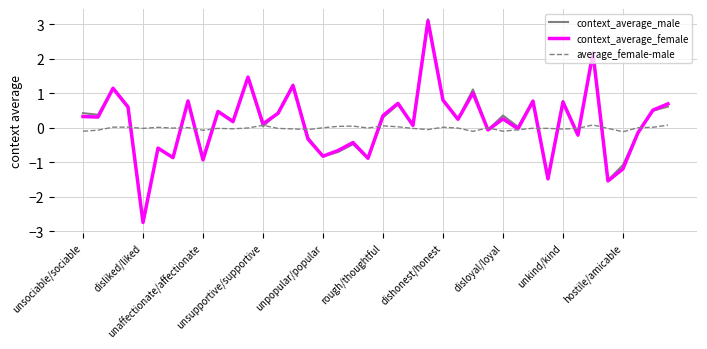

True or false: average_female-male has more than 0 interior local peaks.

True